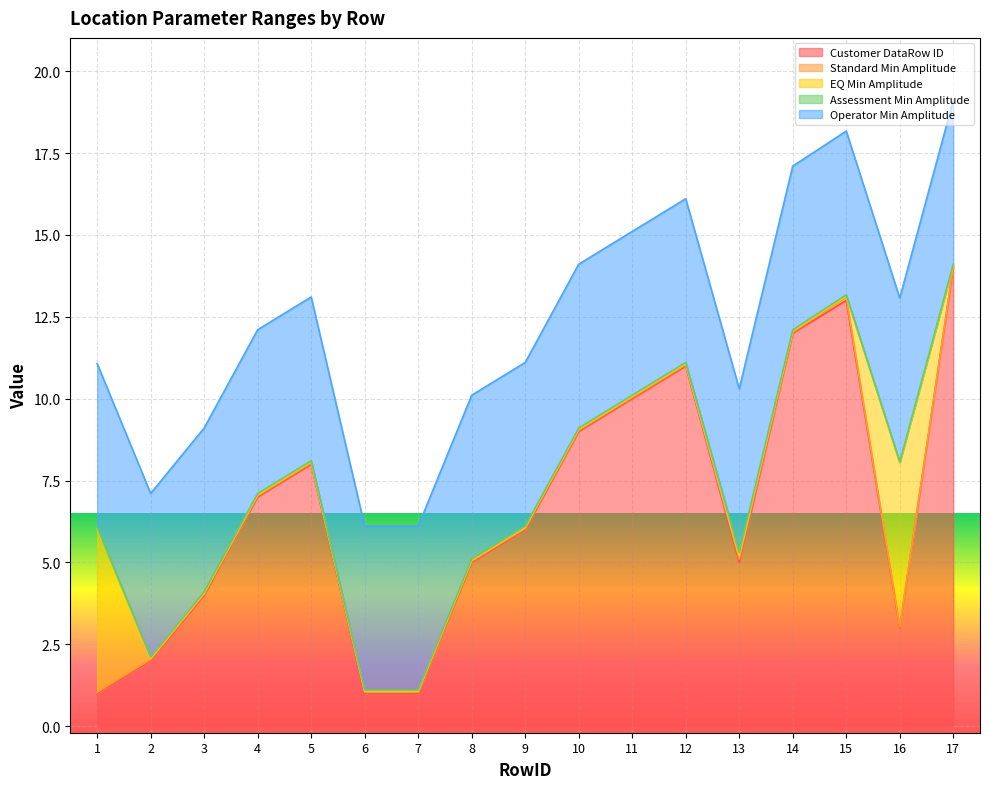

What is the average value of the EQ Min Amplitude series?

0.6